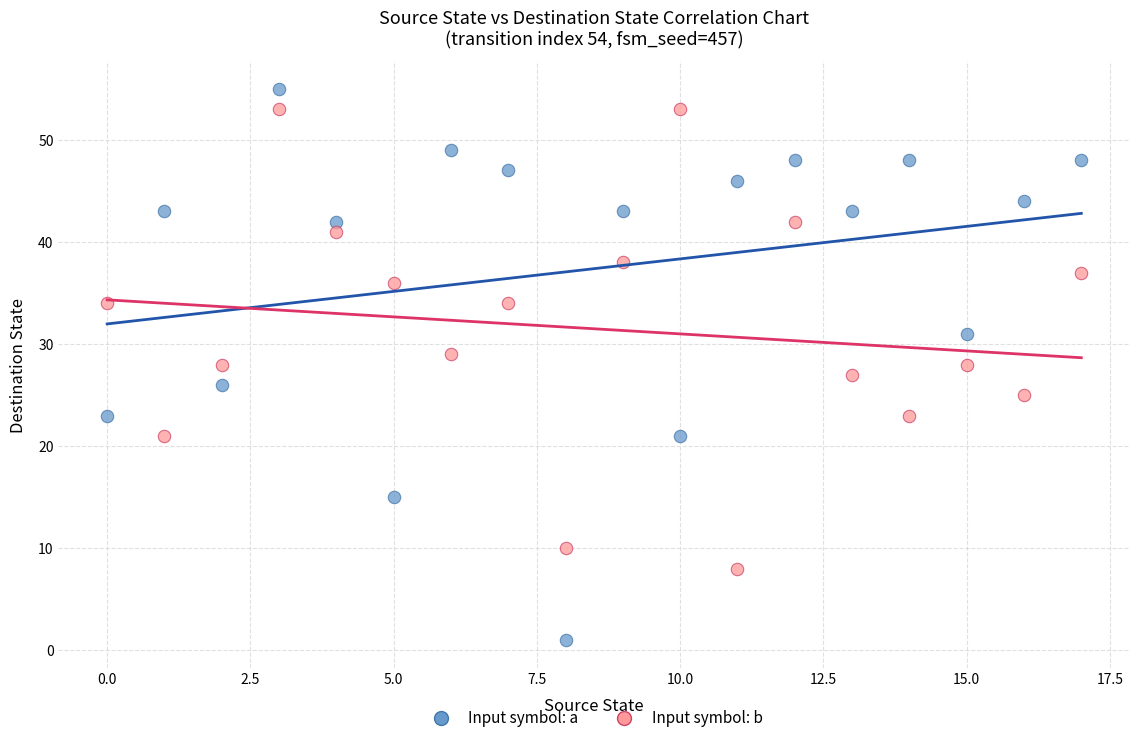

Which series reaches the minimum Y coordinate?

Input symbol: a